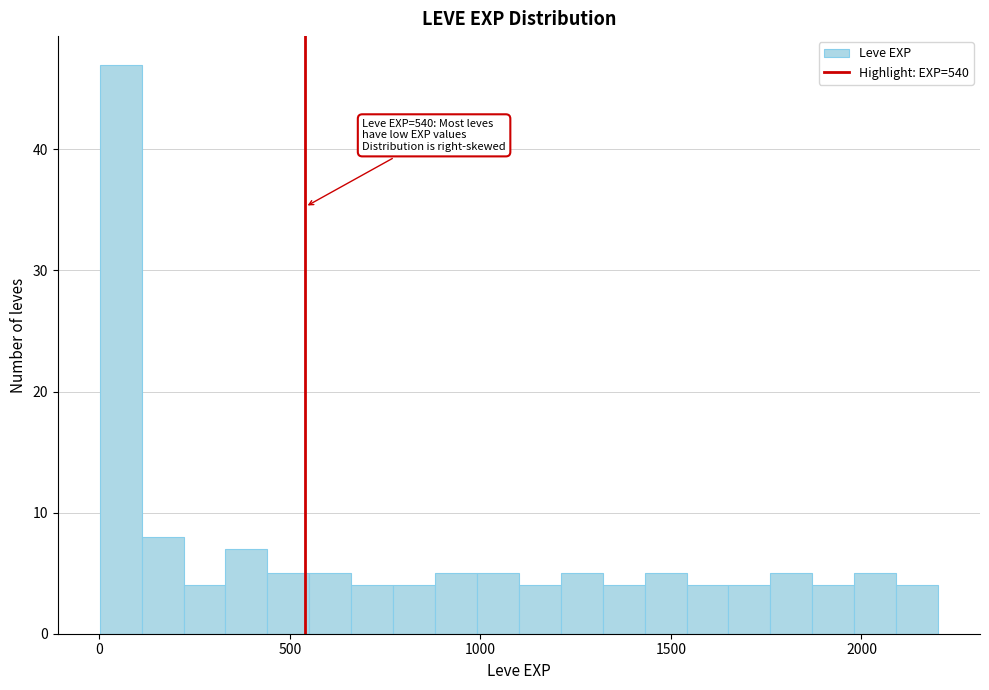

Read against the x-axis, roughly where is the centre of the tallest bar?

50